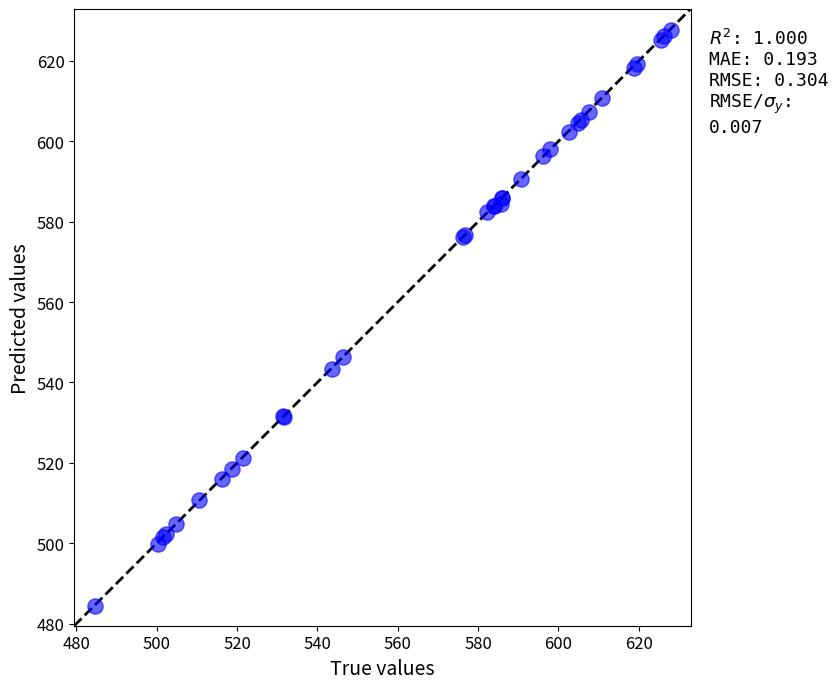

What Y value in the scatter plot is closest to 556?

546.3